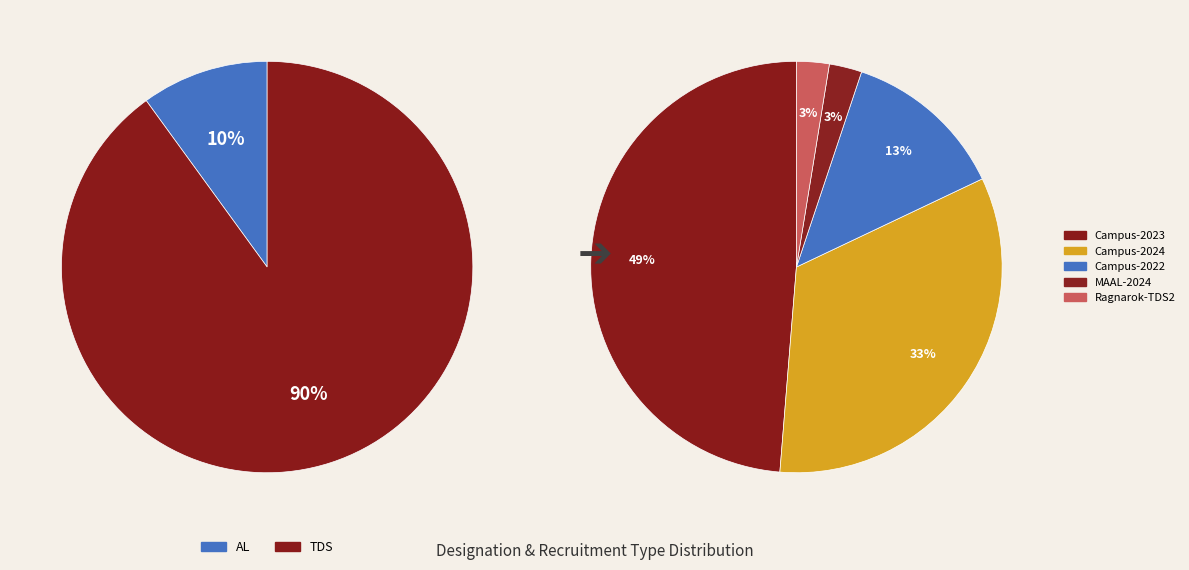

Is it true that Other is 1% of the pie?

False